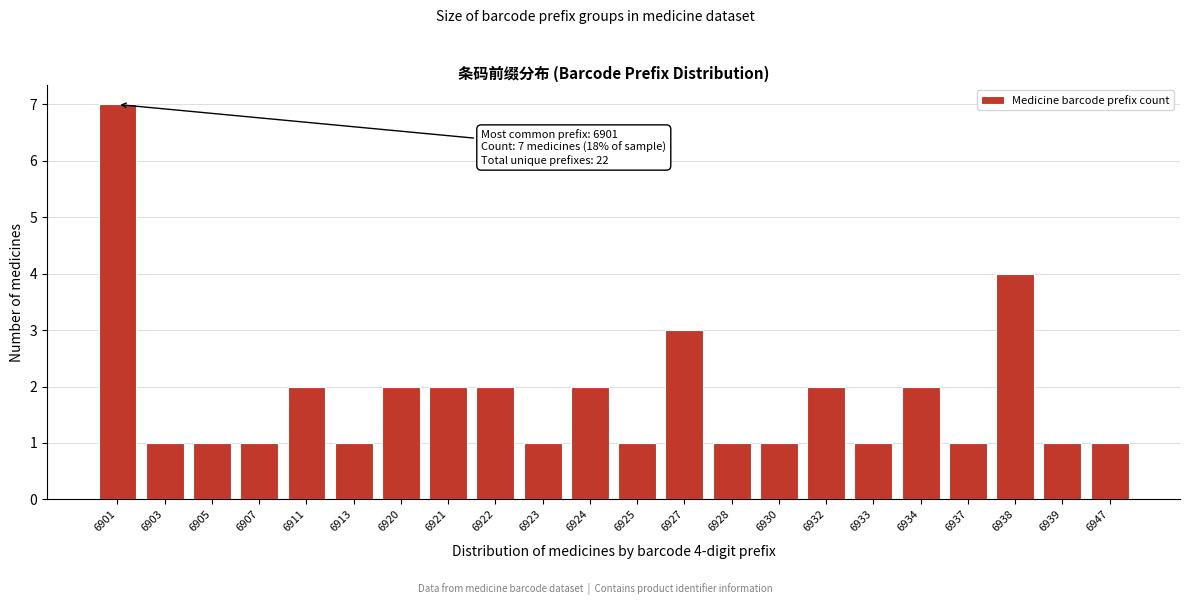

Reading left to right, extract all data points from this chart.

7	1	1	1	2	1	2	2	2	1	2	1	3	1	1	2	1	2	1	4	1	1